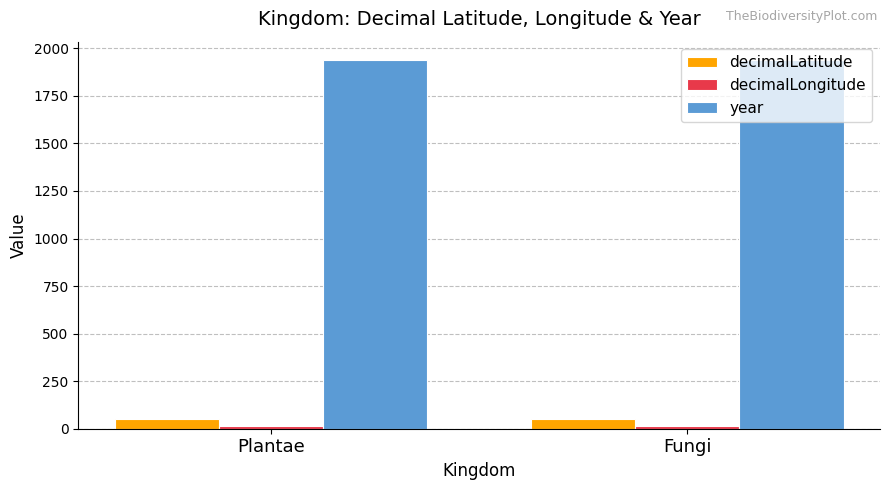

Which series has the largest total across all categories?

year